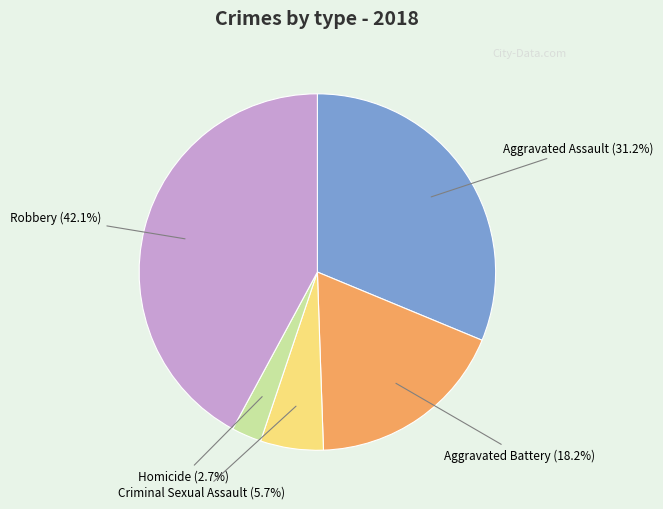

What percentage is the Homicide slice, to the nearest percent?

3%